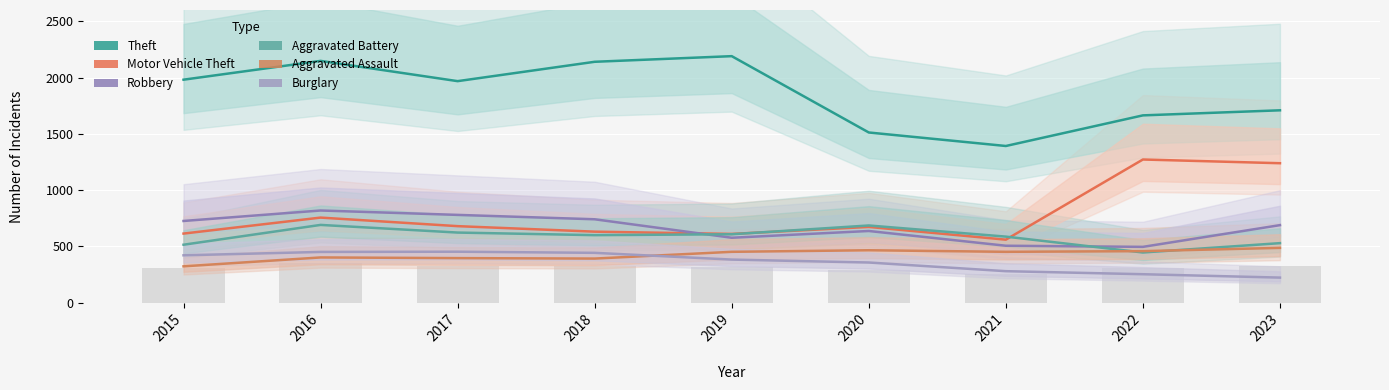

What is the sum of all Aggravated Assault values?

3828